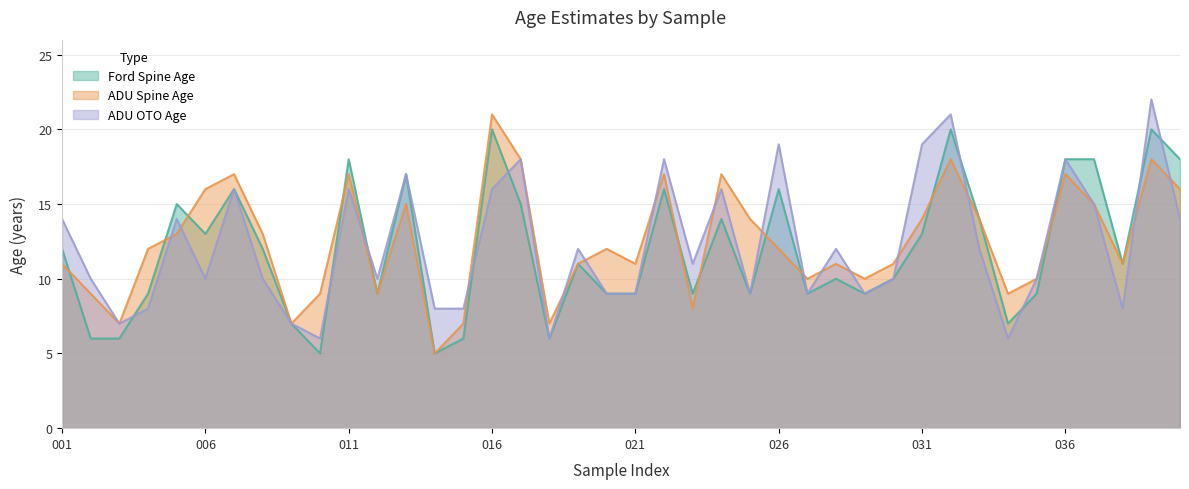

How many values in the ADU OTO Age series exceed 11?

19